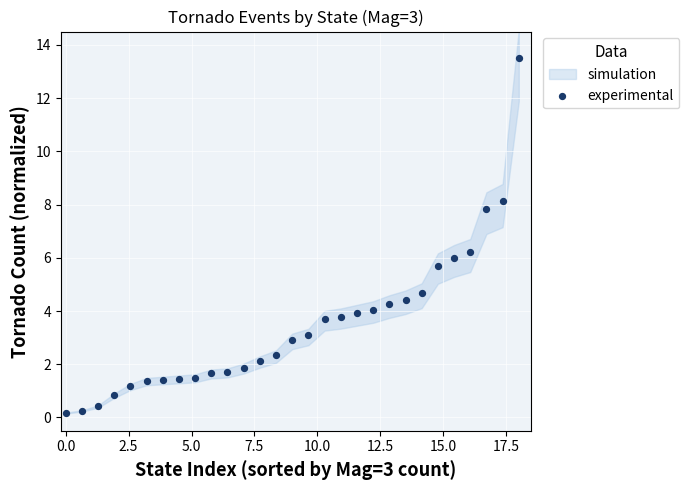

What is the range of Y values (max minus min)?

13.3